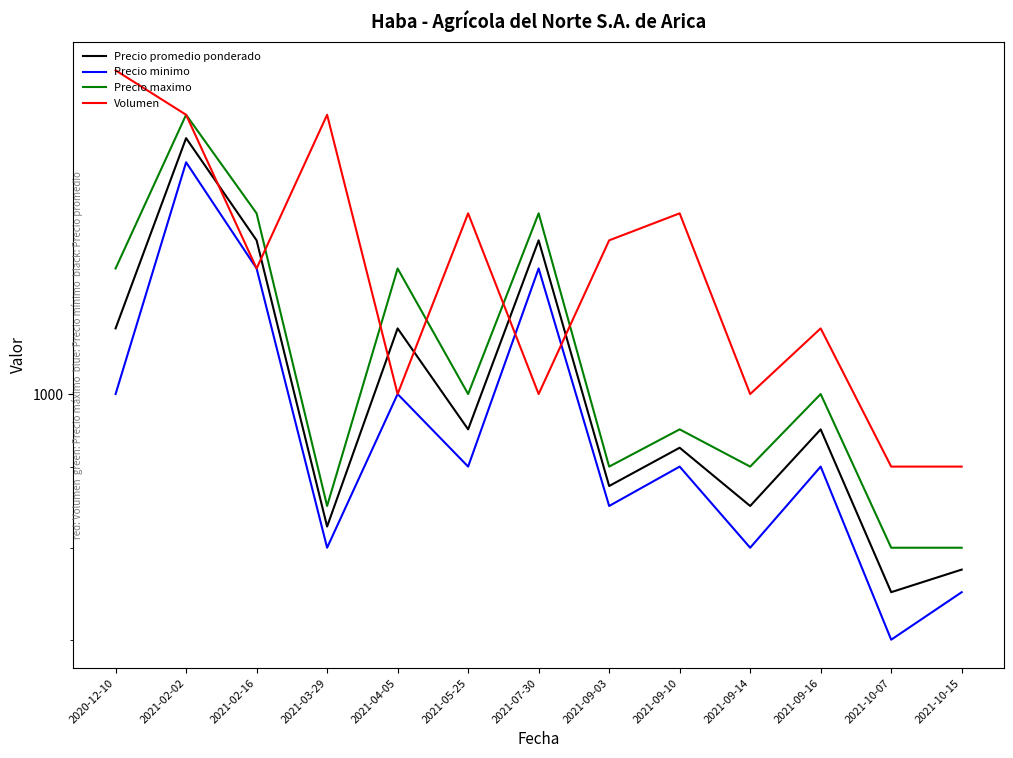

What value does the Precio maximo series have at 2021-09-14, to the nearest 100?

900